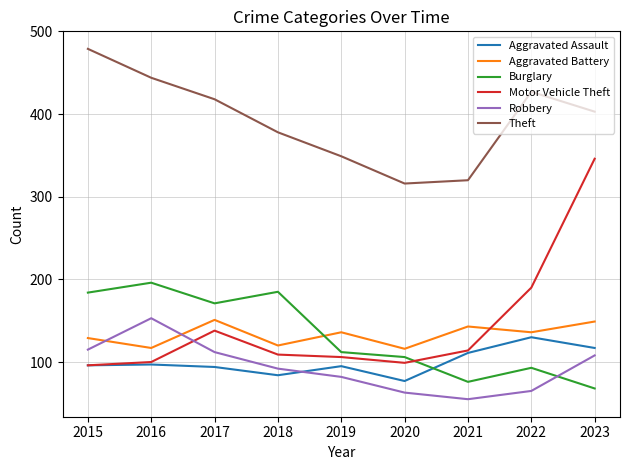

What is the average value of the Aggravated Battery series?

133